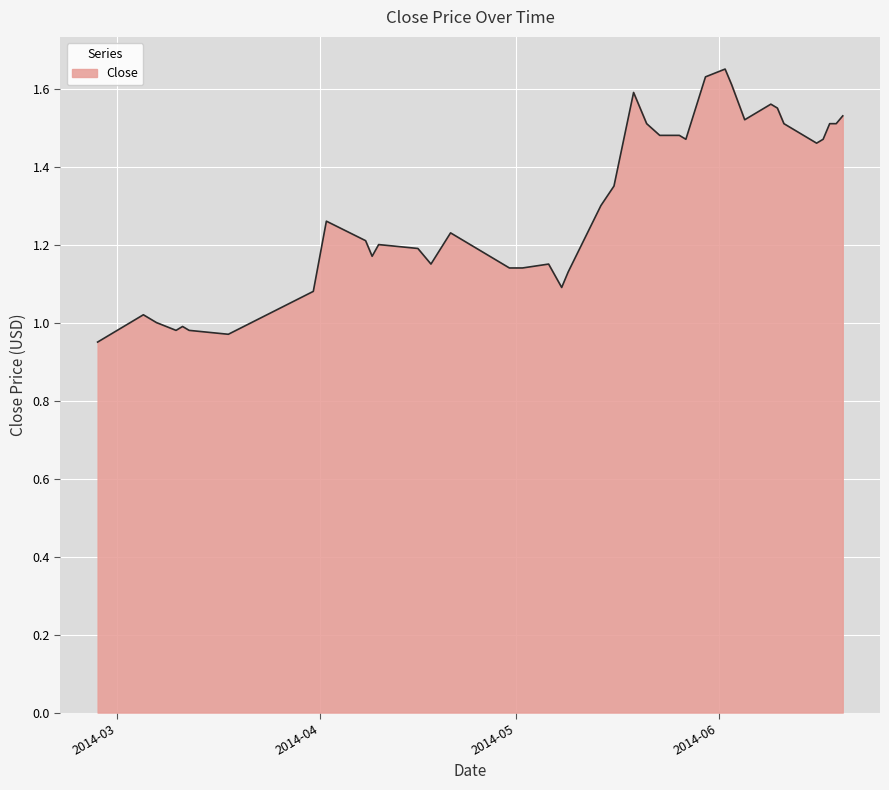

What is the difference between the maximum and minimum values?

0.7